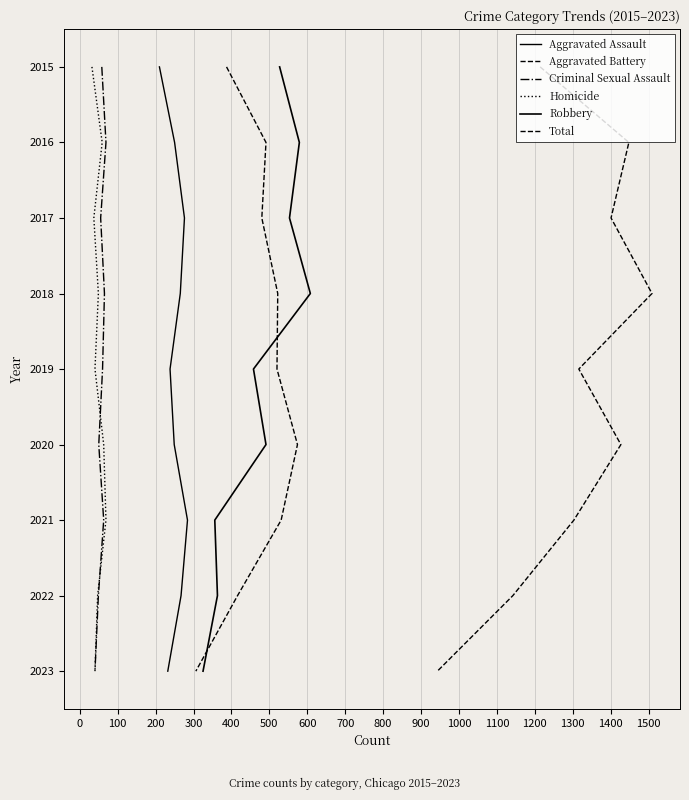

What is the total value across all series at 500?

12126